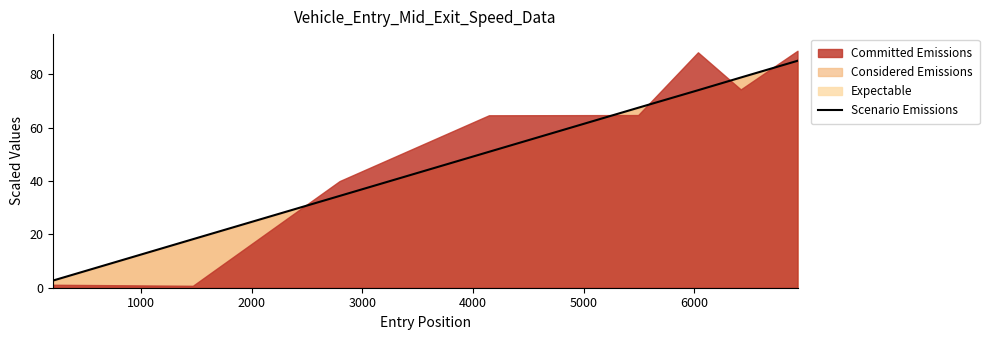

What is the maximum value for Scenario Emissions?

85.0